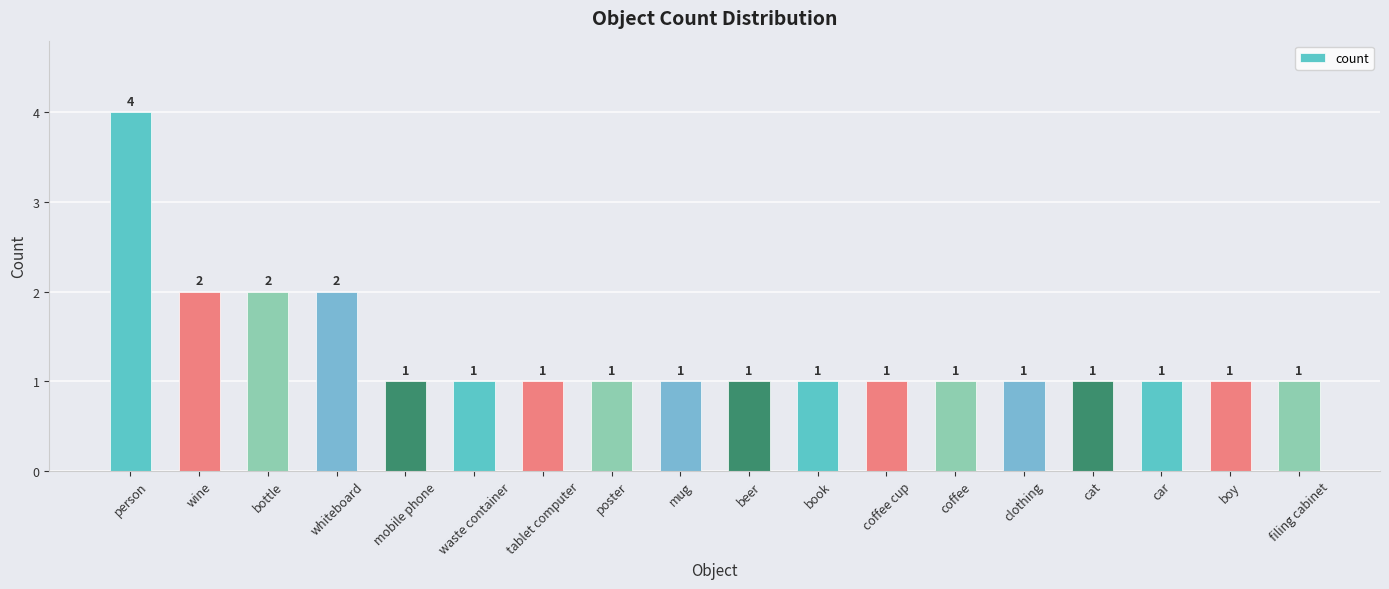

What position from the right is whiteboard?

15